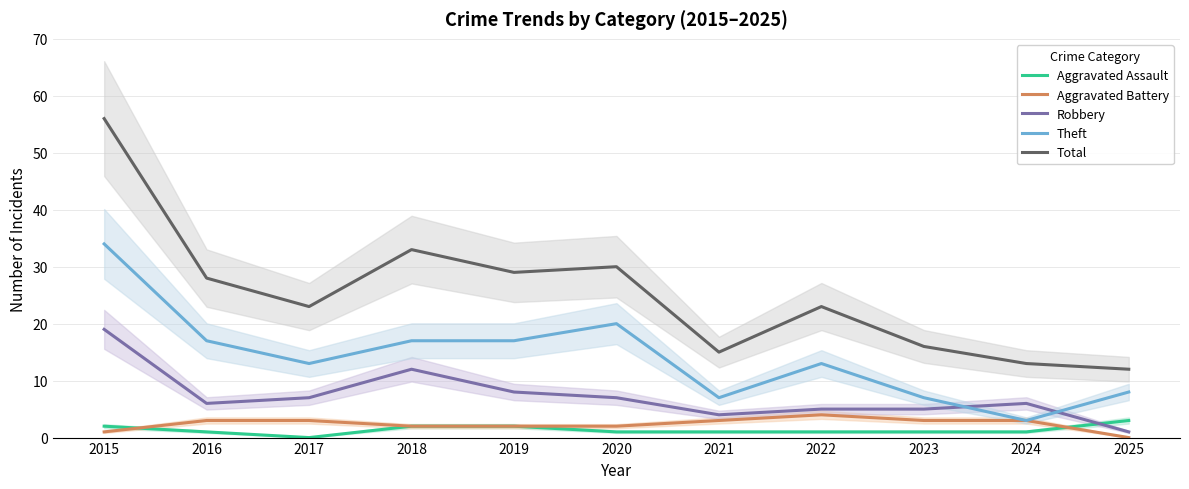

Where does the Theft series first go above 13?

2015